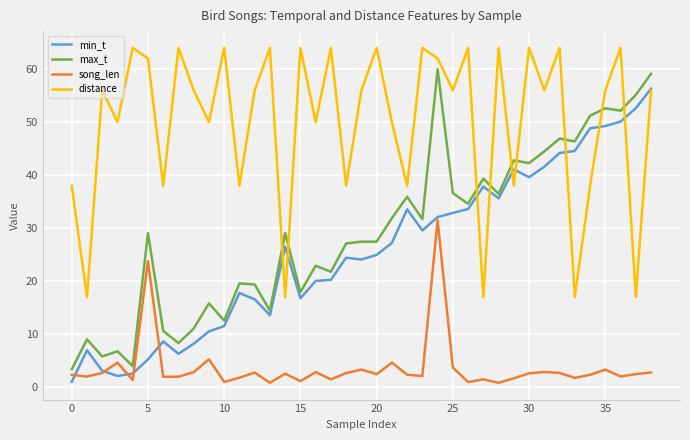

Rank the series by their maximum value, from lowest to highest.

song_len, min_t, max_t, distance